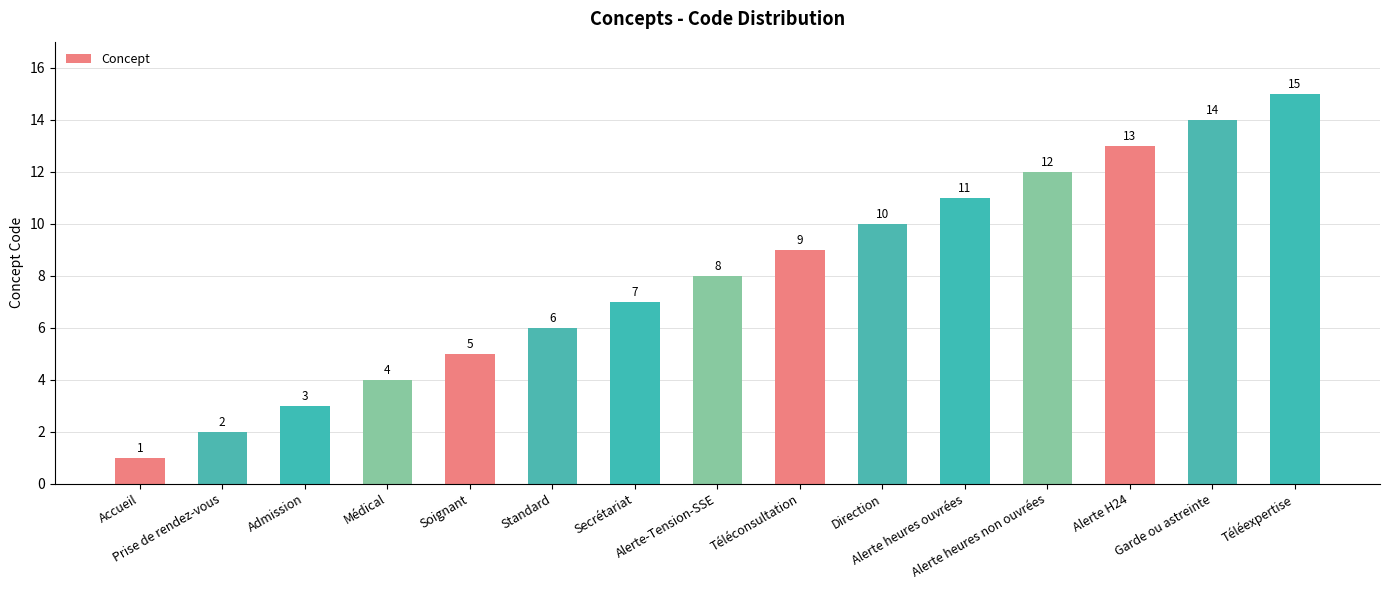

Which category has the lowest value across all series?

Accueil